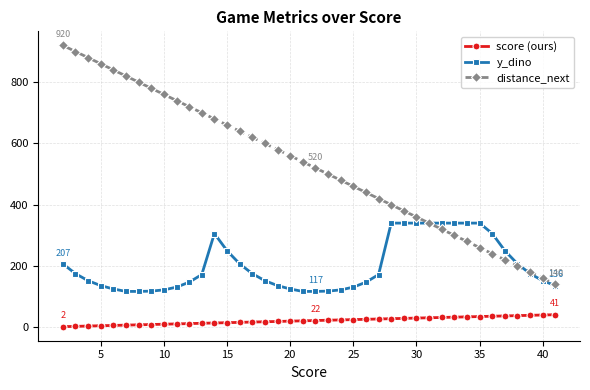

Which series has the largest total across all categories?

distance_next